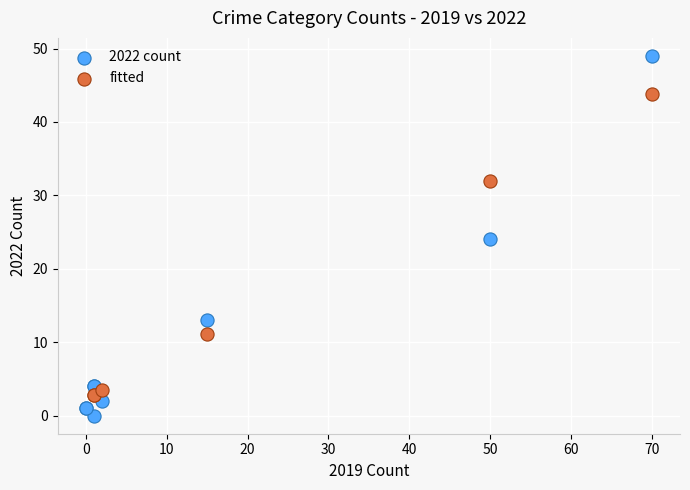

Which series reaches the minimum Y coordinate?

2022 count